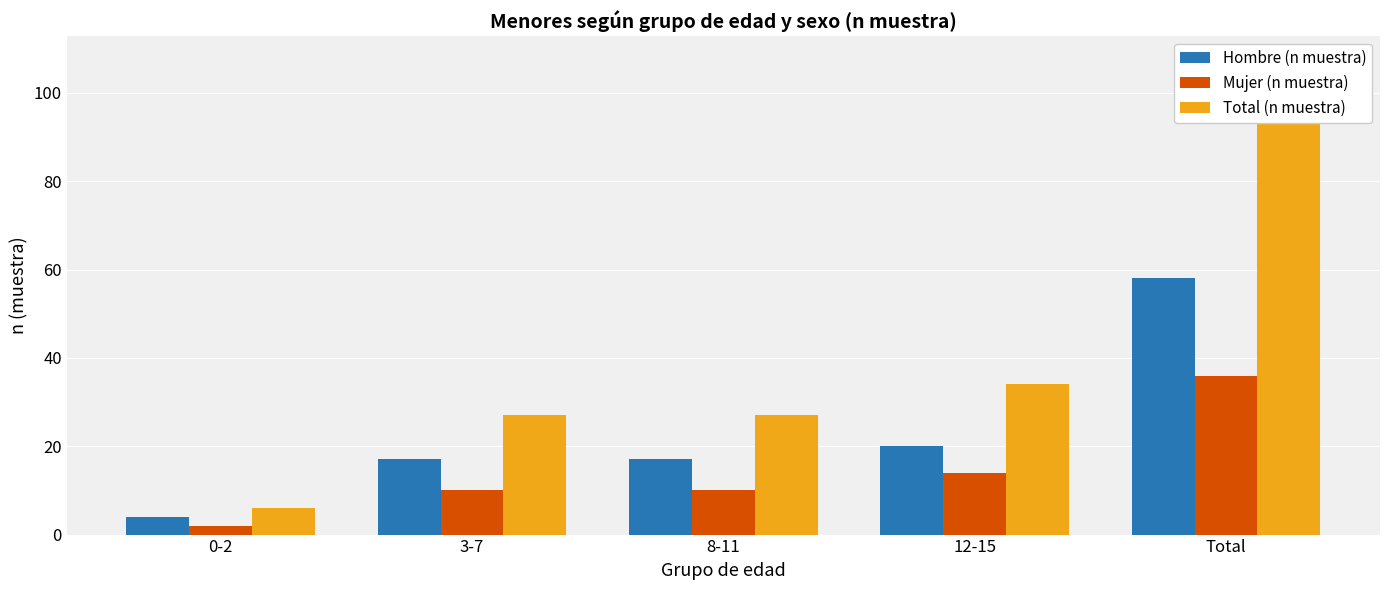

How many series are shown in this chart?

3